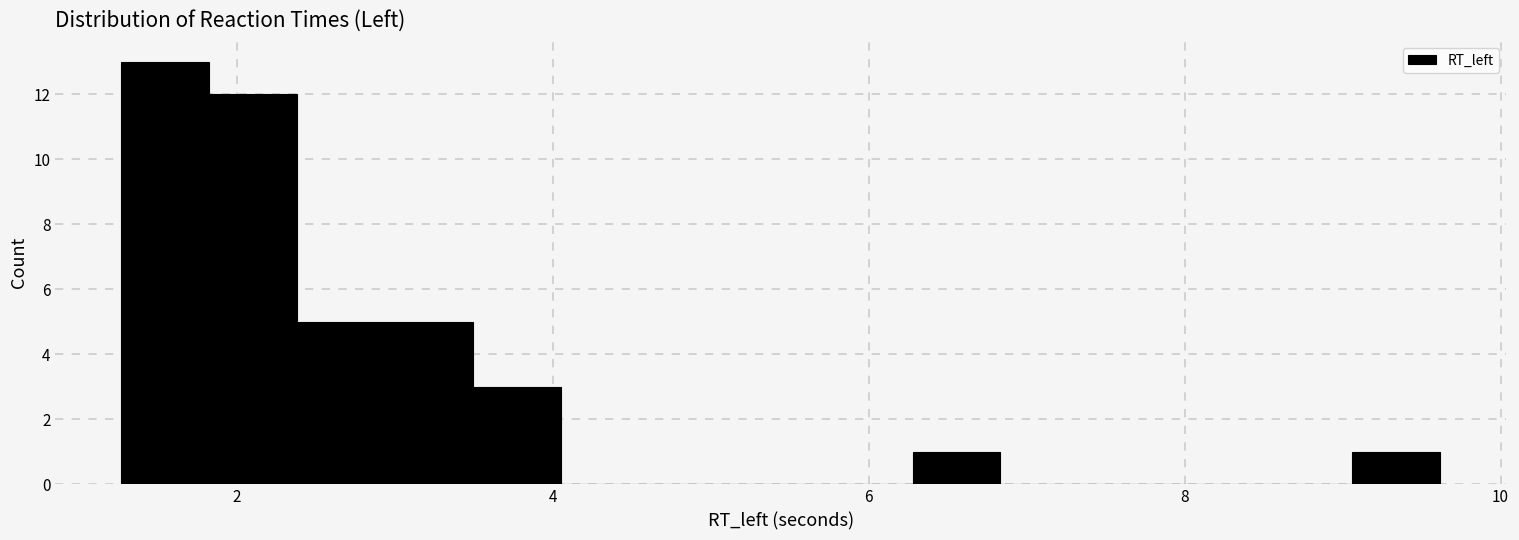

Read against the x-axis, roughly where is the centre of the tallest bar?

1.6